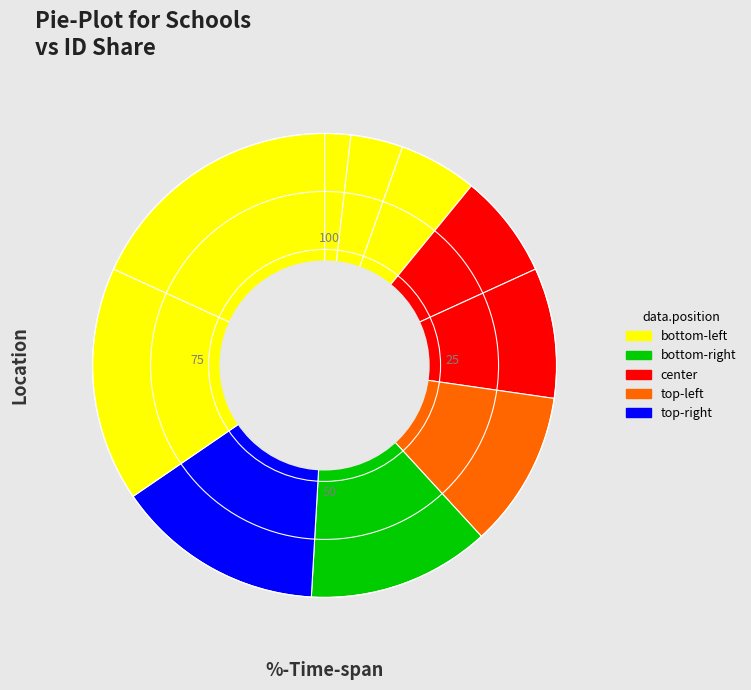

How many segments does this pie chart have?

10